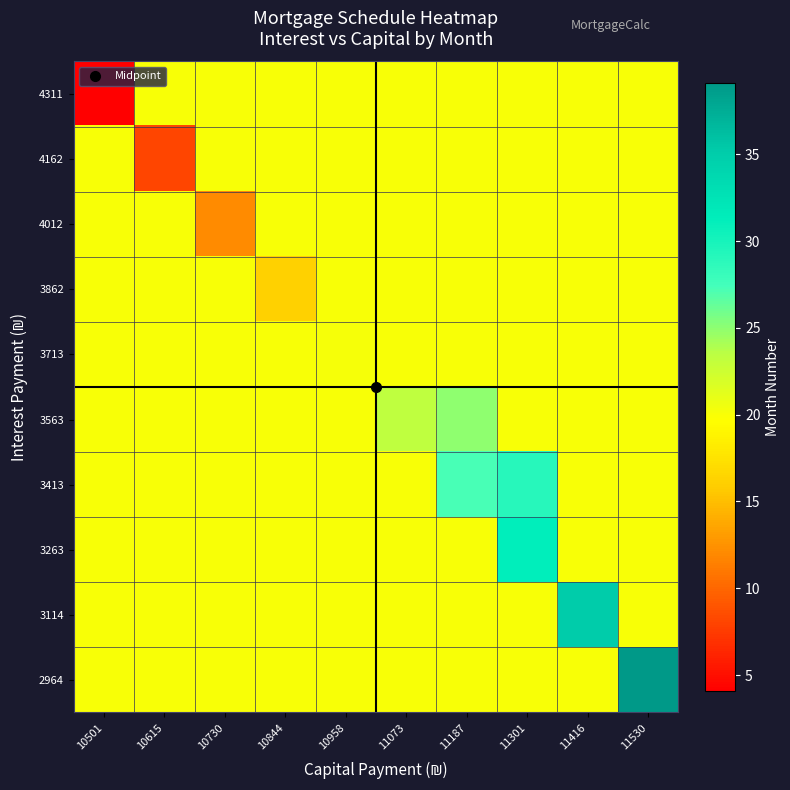

What is the total value across all series at 10730?

192.1